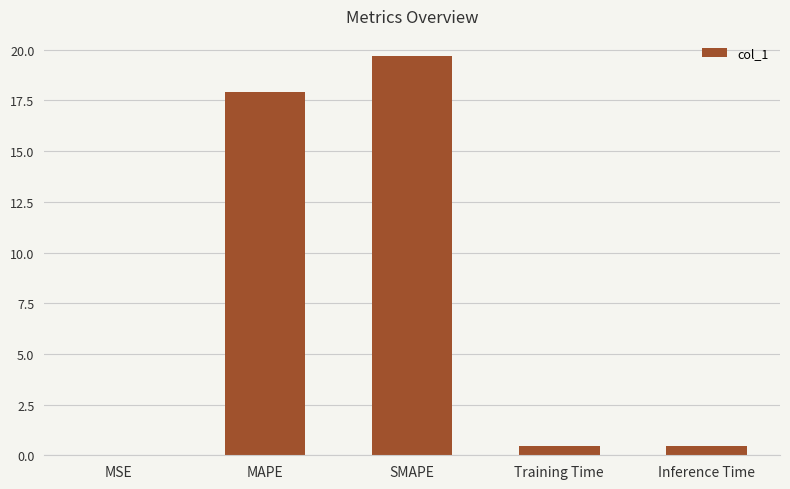

The chart shows a value of 0.0 at MSE. True or false?

True